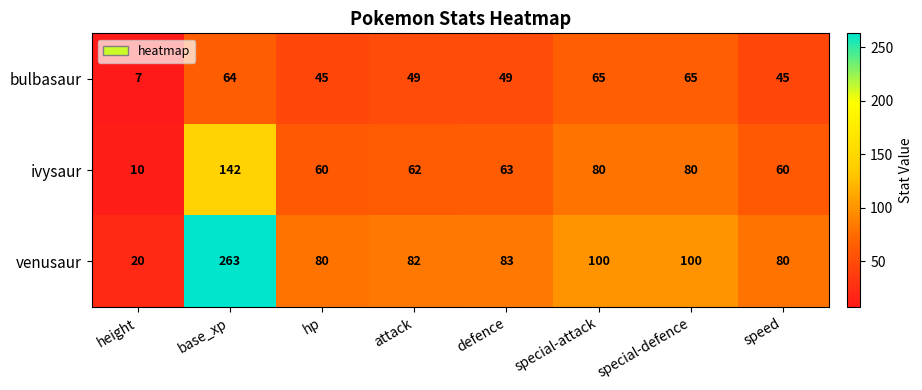

Which series has the widest spread of values?

venusaur